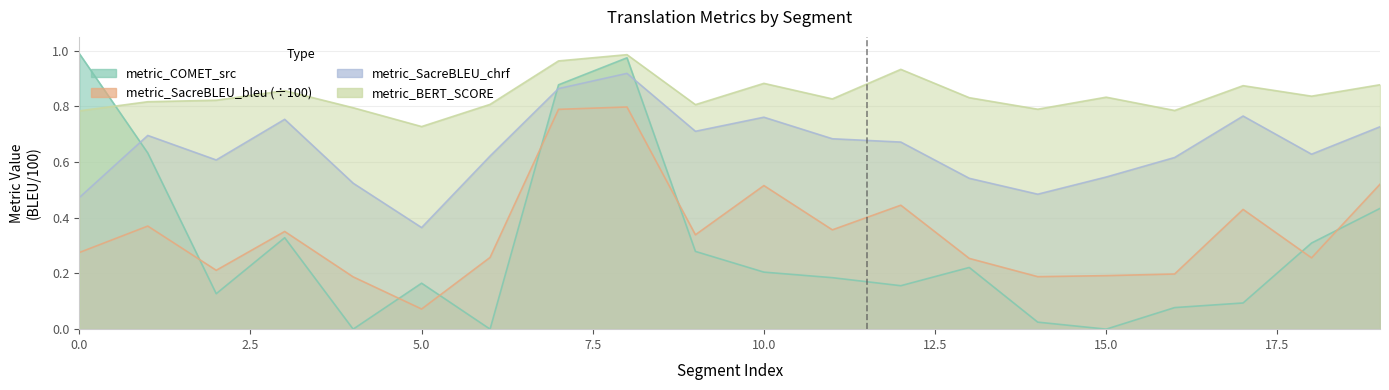

How many intersections are there between metric_COMET_src and metric_BERT_SCORE?

1